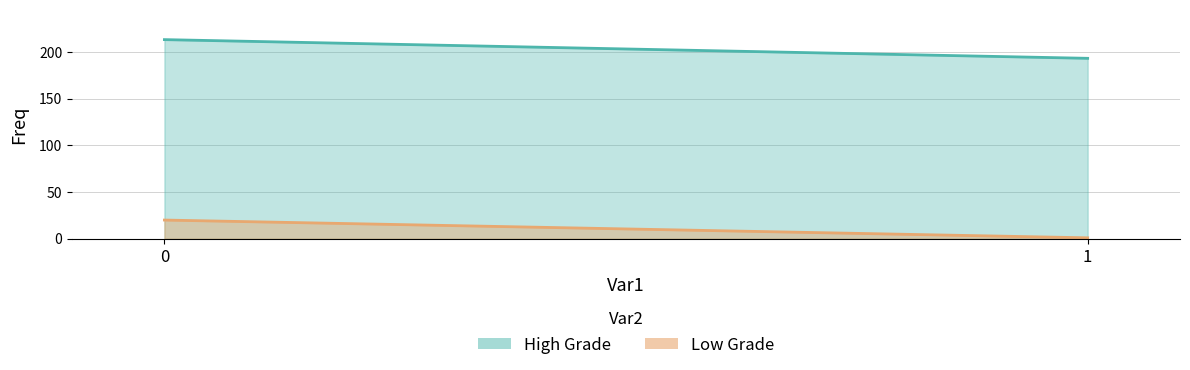

What is the value of the High Grade point at the 2nd from the left?

193